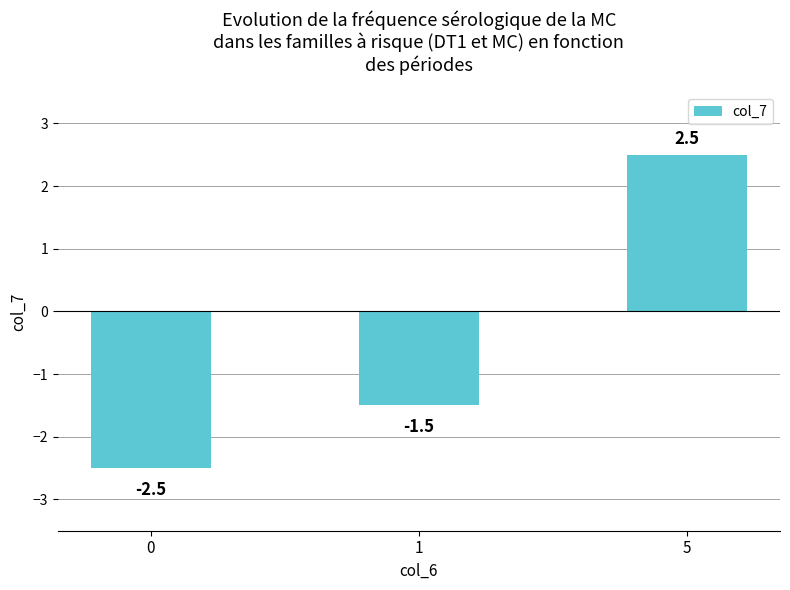

The value at 0 is -2.5. True or false?

True